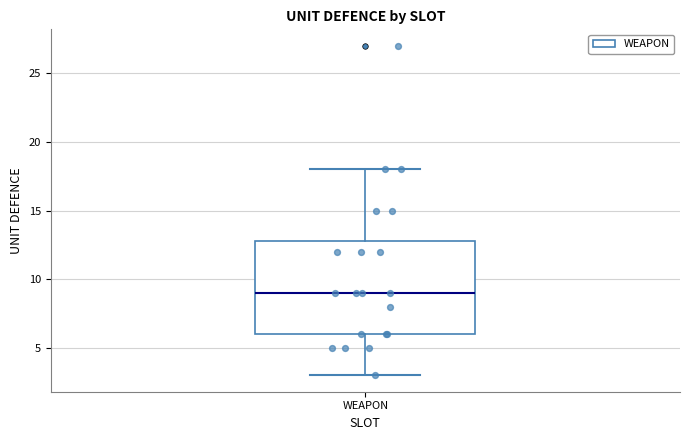

Read this box plot against the y-axis: the position of the median line, the range covered by the box, and the ends of both whiskers. The values are not printed on the chart, so give them approximately, as read against the axis.

median 9, box 6 to 13, whiskers 3 to 18